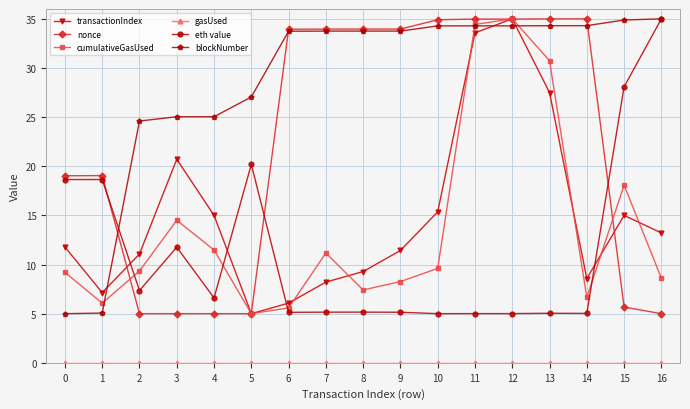

True or false: transactionIndex has more than 2 points higher than both neighbors.

True